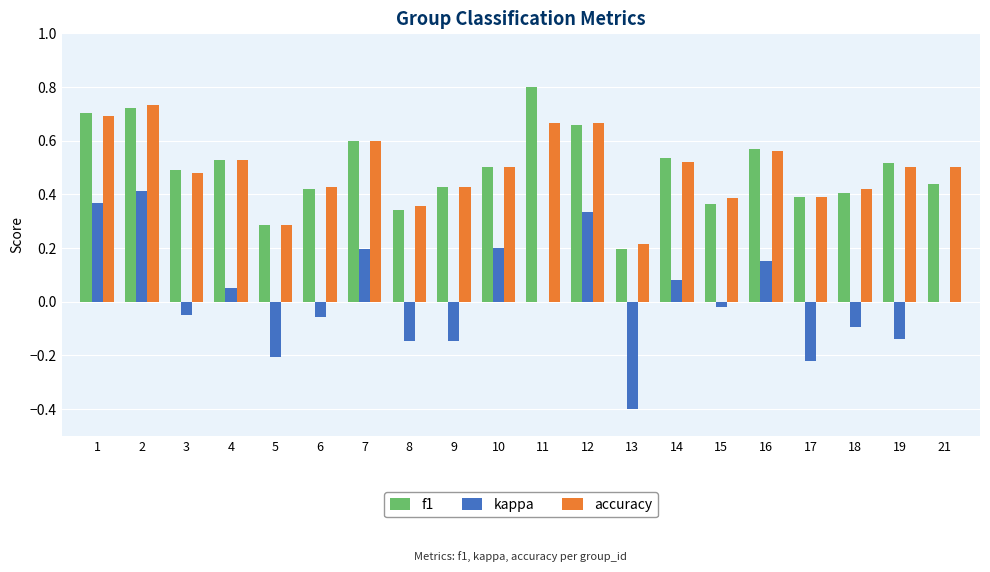

At which category does the chart reach its peak across all series?

11